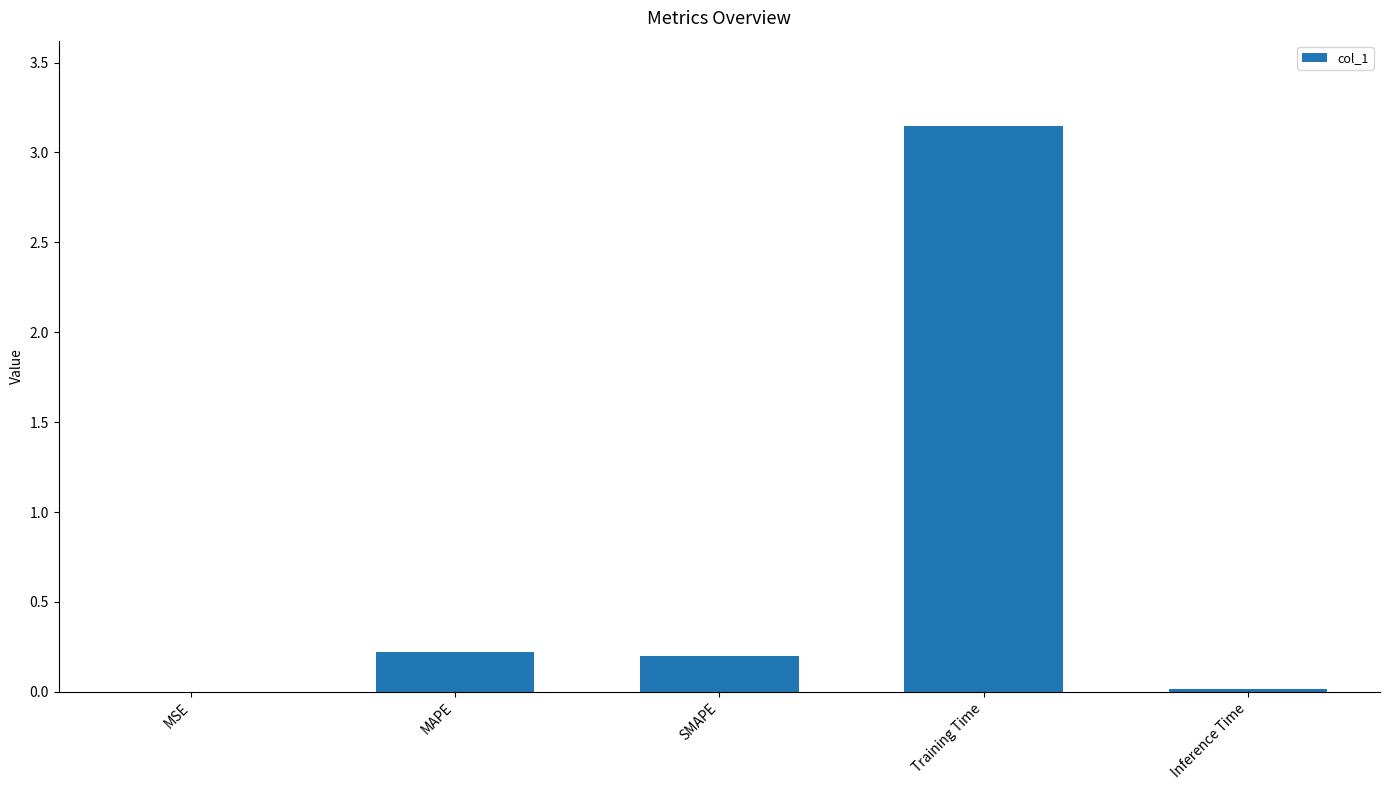

What is the average value?

0.7